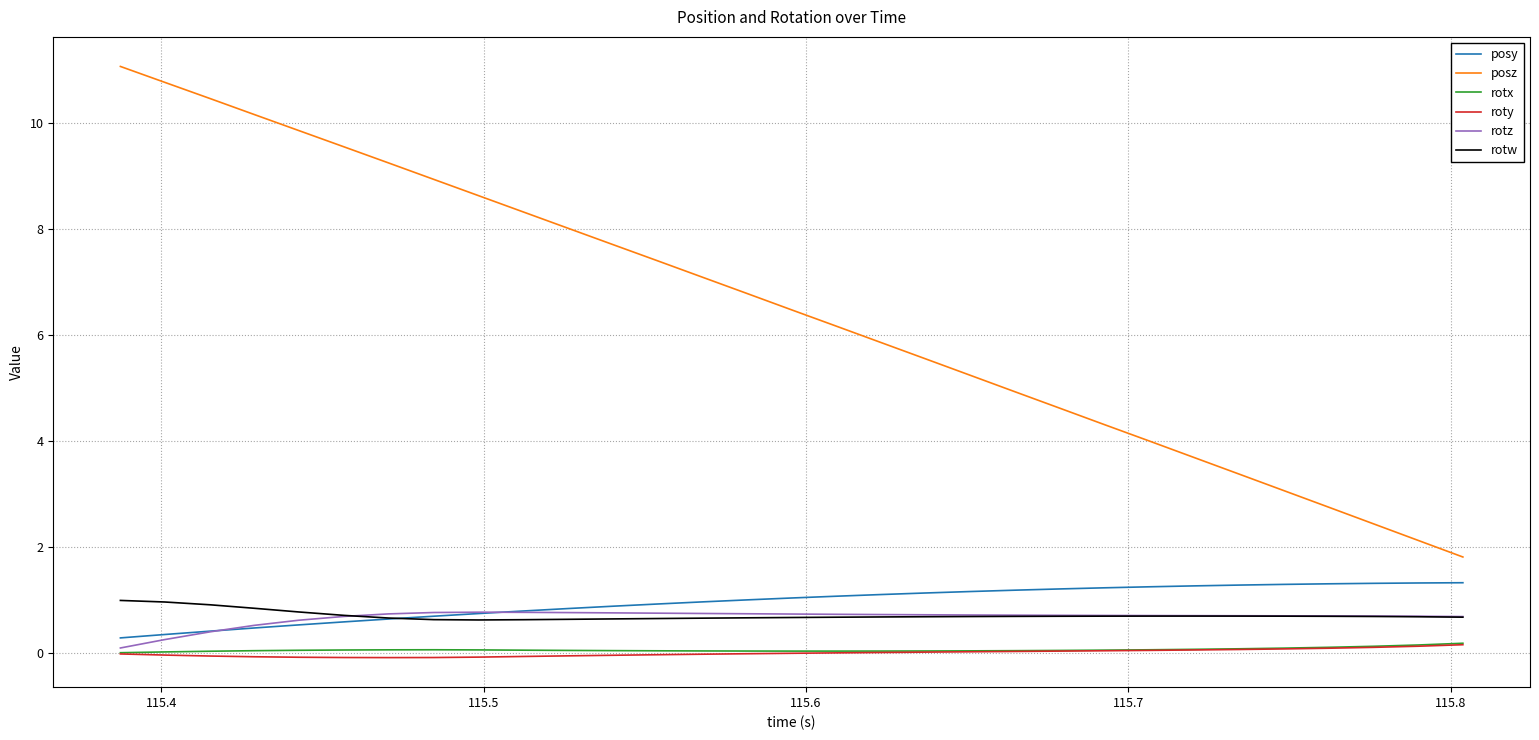

Which series has the largest total across all categories?

posz